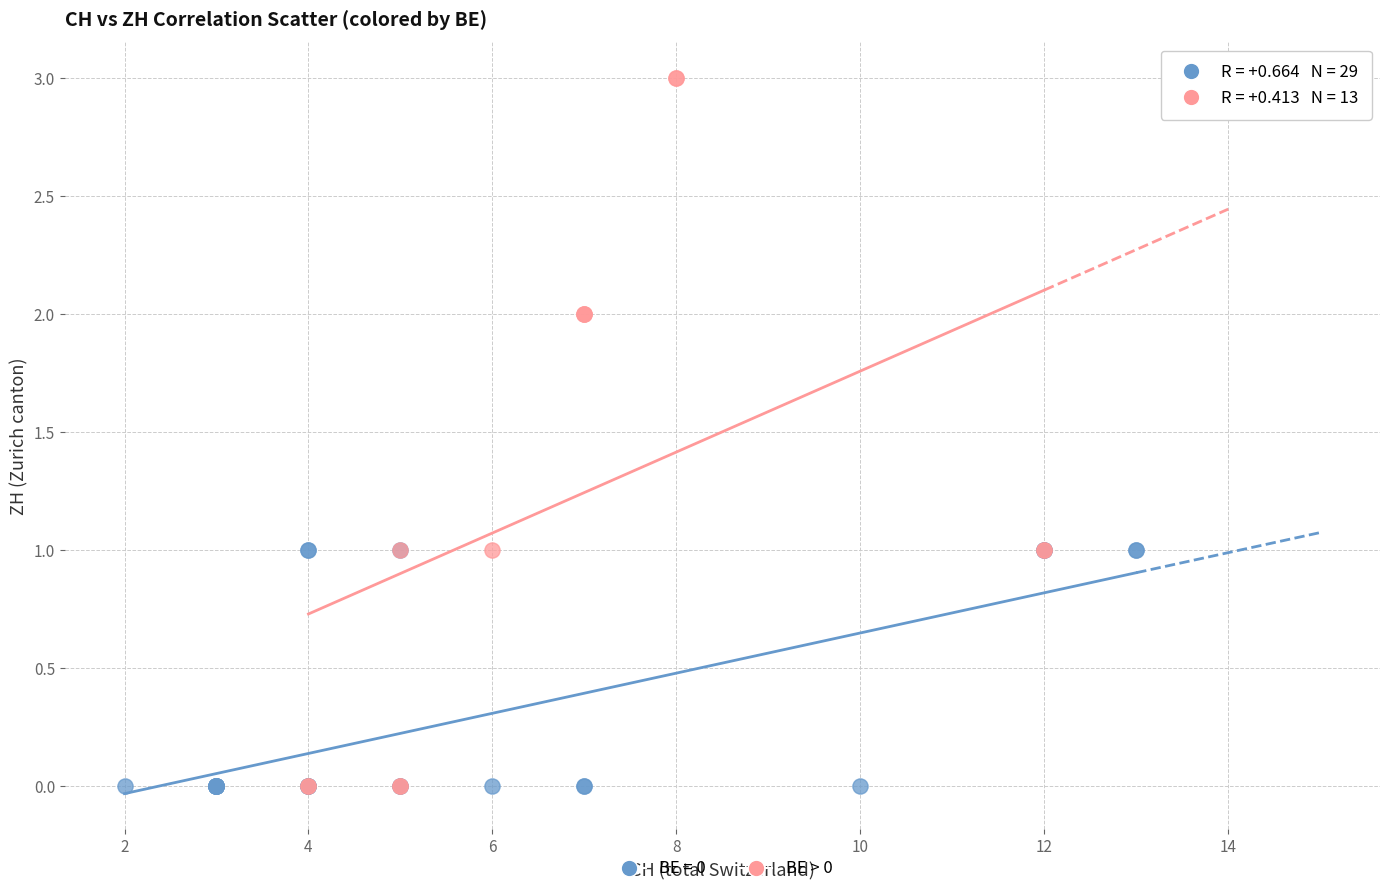

Which series contains the highest Y value?

BE > 0